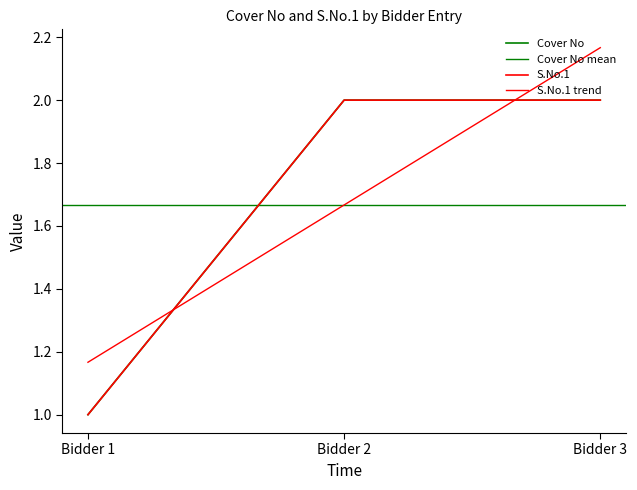

Which has a higher value, 0 or 1?

1